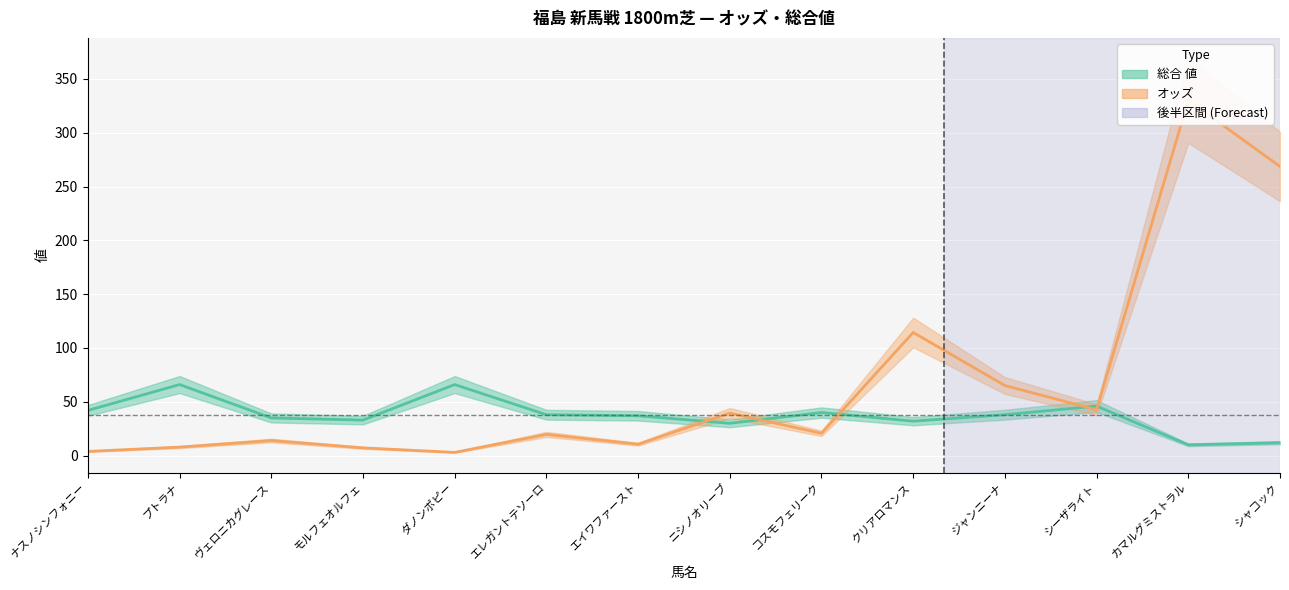

Rank the series by their average value, from highest to lowest.

オッズ, 総合 値